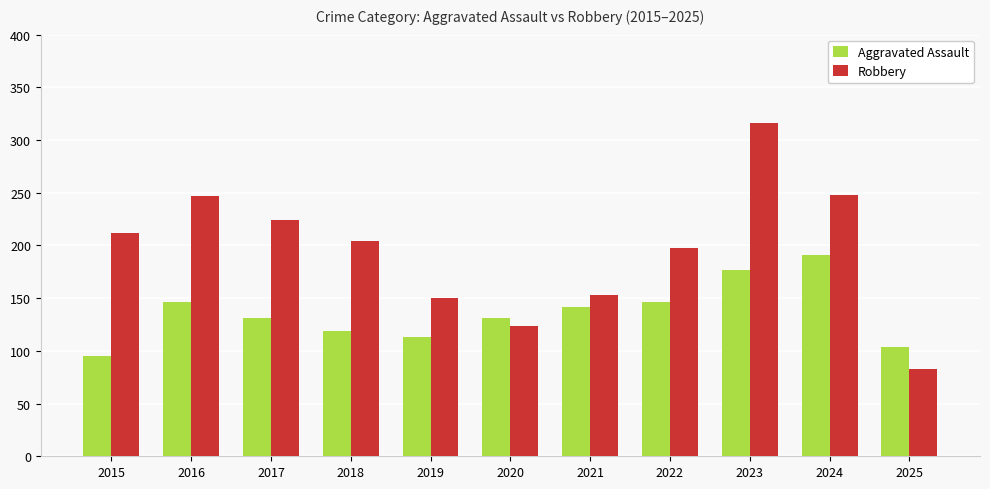

Which series has the largest range (max minus min)?

Robbery